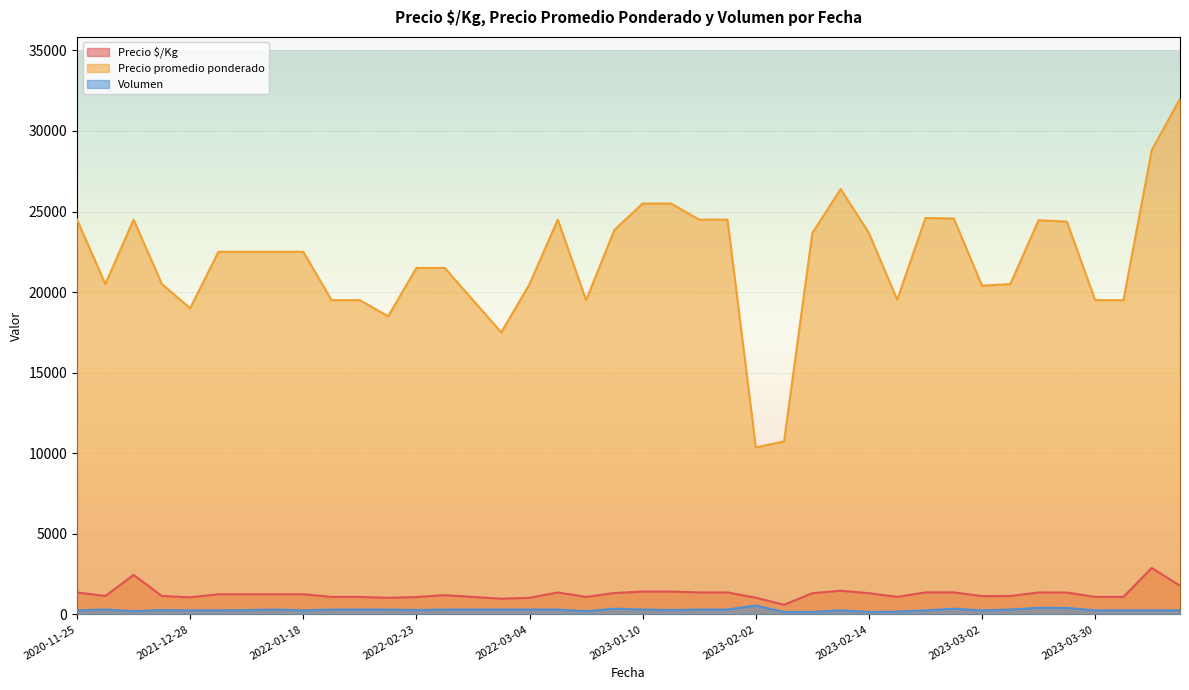

Between 2023-10-04 and 2022-03-04, which is larger?

2023-10-04